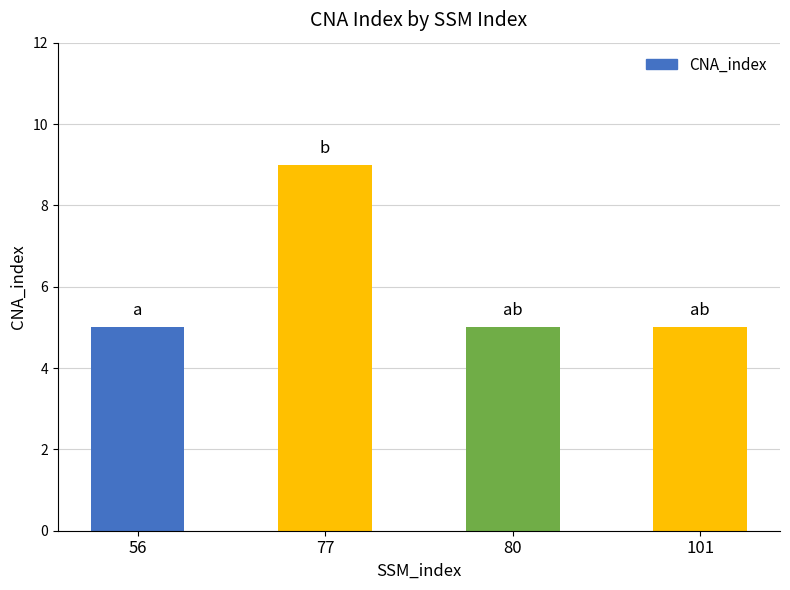

True or false: the data shows 9 at 80.

False